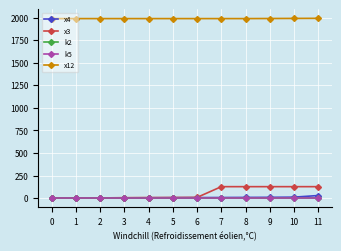

What is the total value across all series at 2?

2001